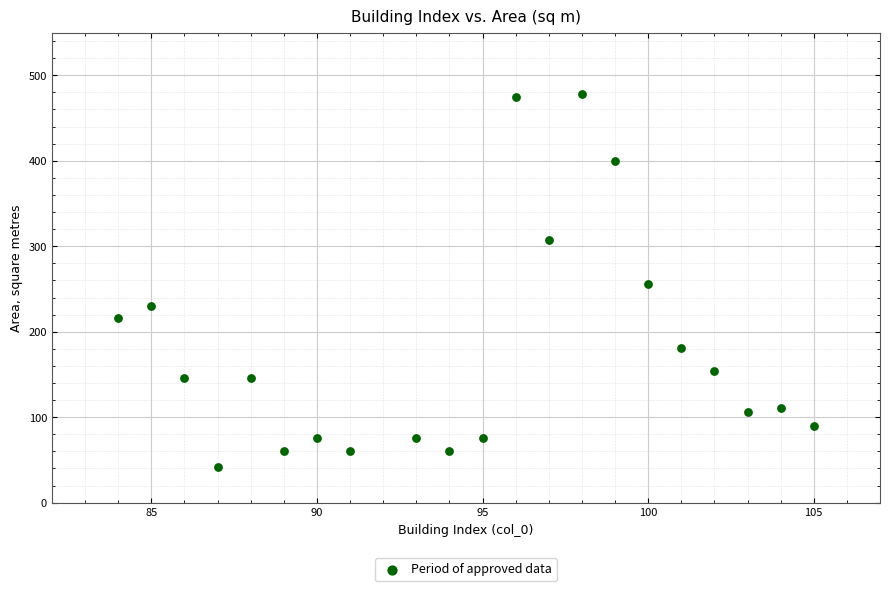

What is the range of X values (max minus min)?

21.0